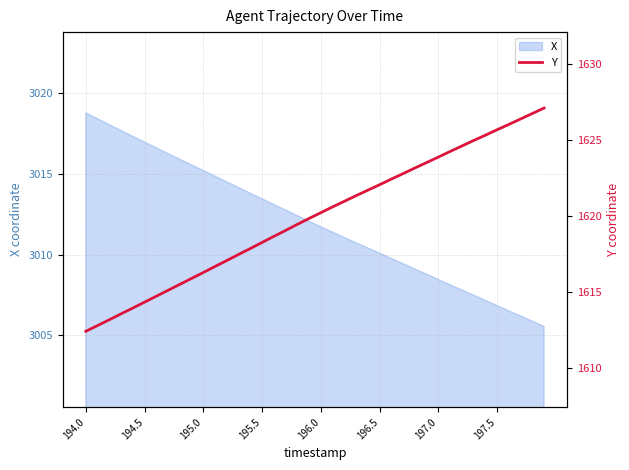

The X series shows 1603.2 at 194.0. True or false?

False